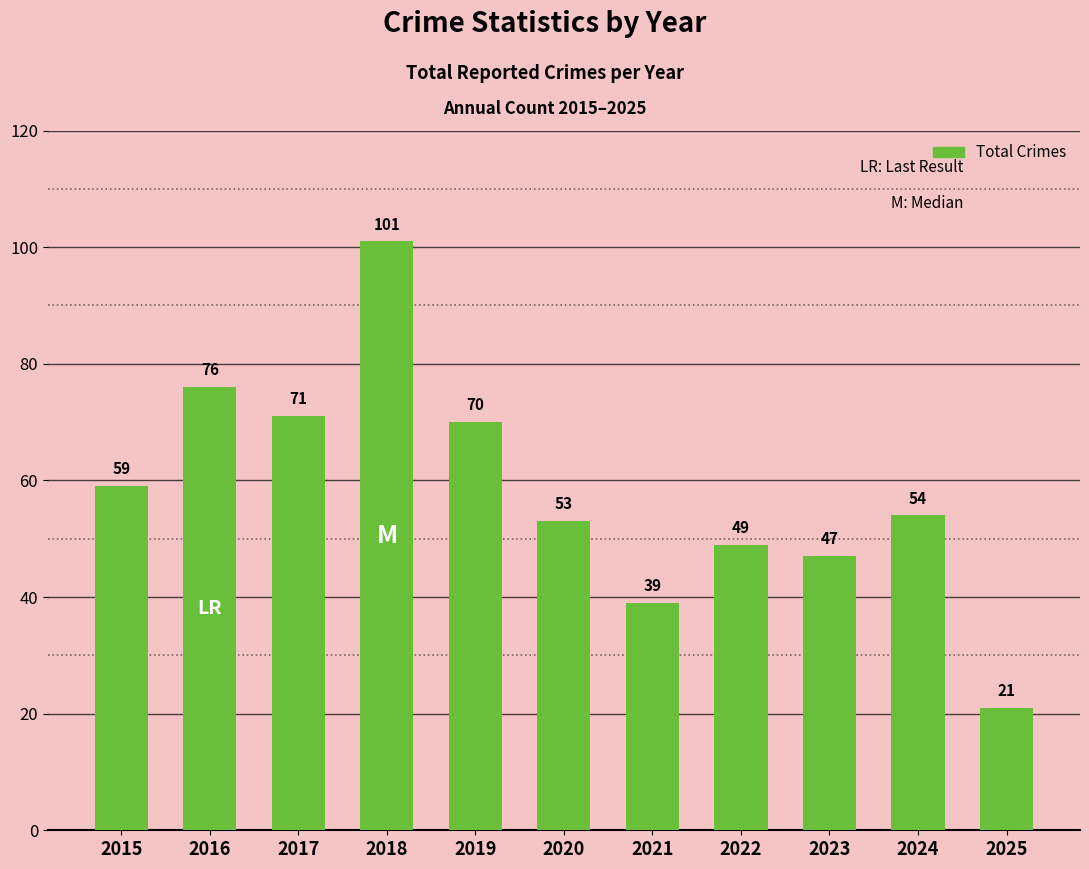

What is the difference between the values at 2023 and 2017?

24